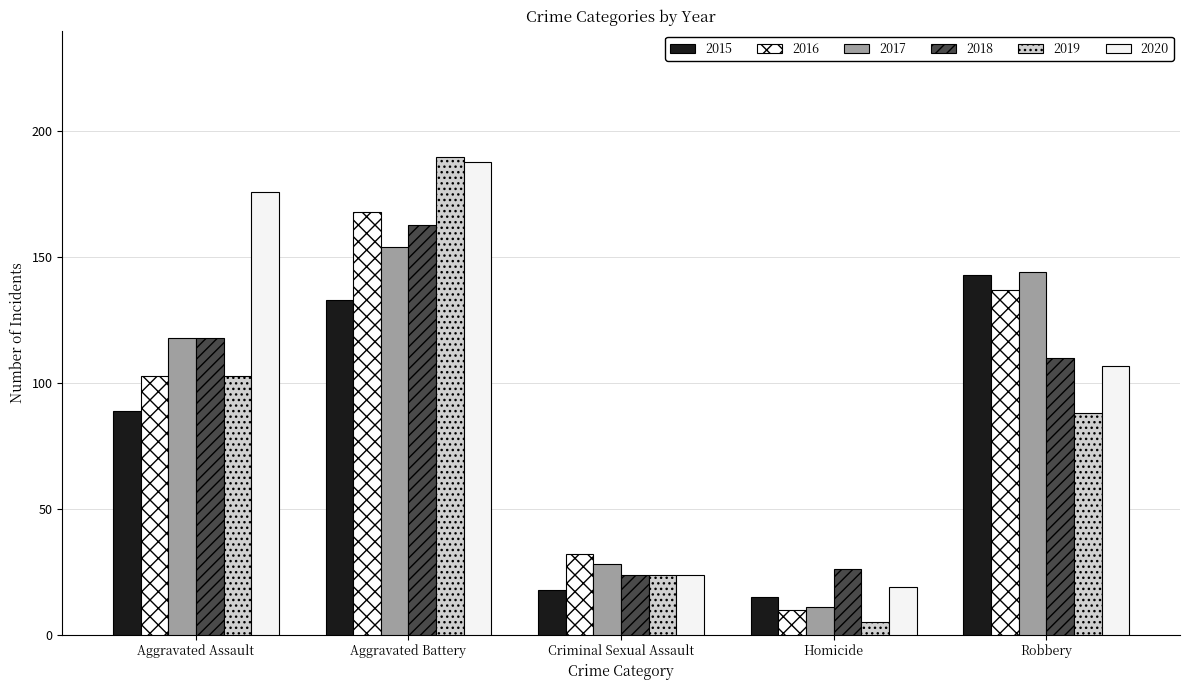

At which category is the sum across all series the highest?

Aggravated Battery